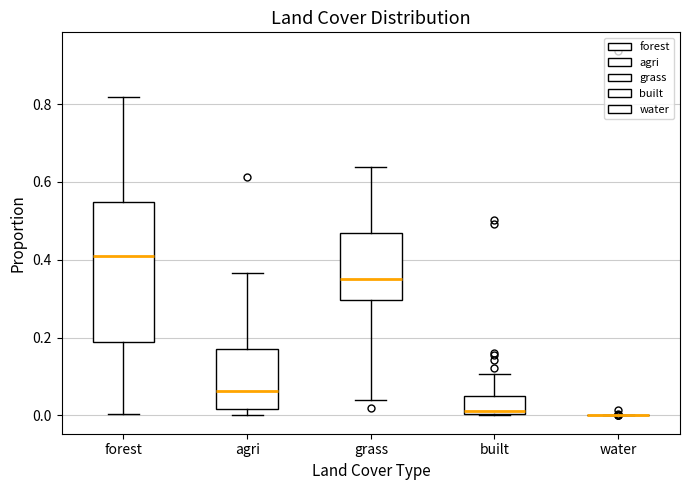

Which box is the tallest, from its lower edge to its upper edge?

forest